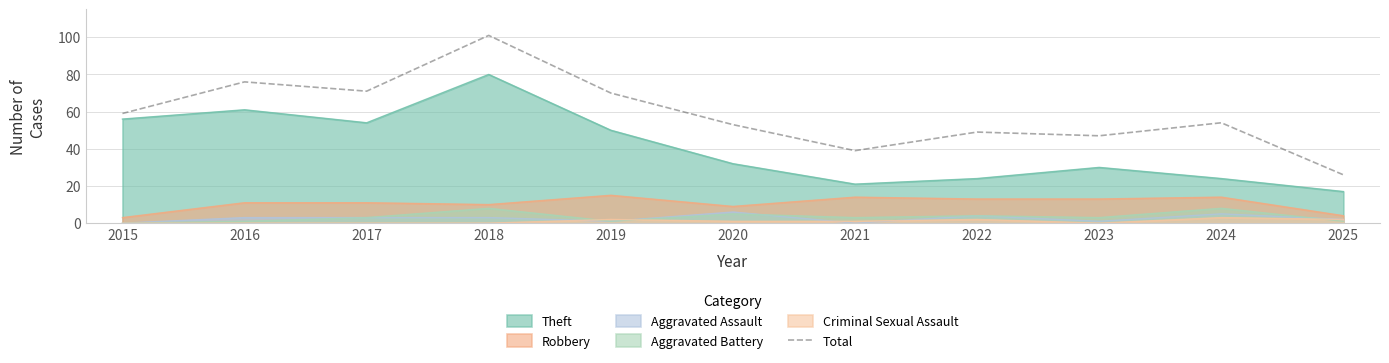

List the labels in order of value, smallest first.

2025, 2021, 2023, 2022, 2020, 2024, 2015, 2019, 2017, 2016, 2018